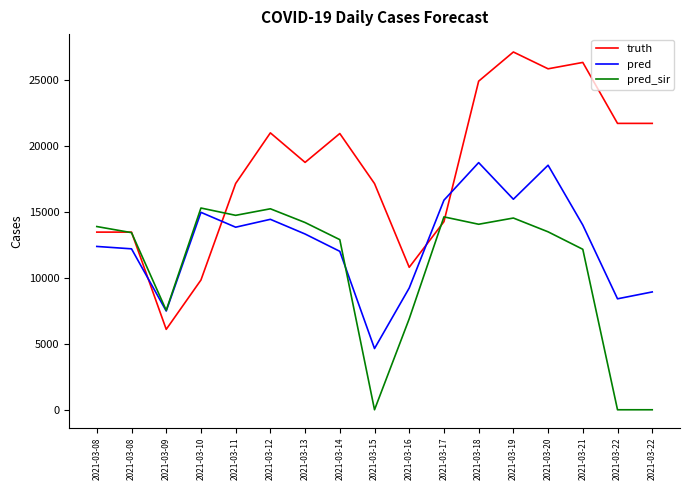

What are all the series names shown in the legend?

truth, pred, pred_sir